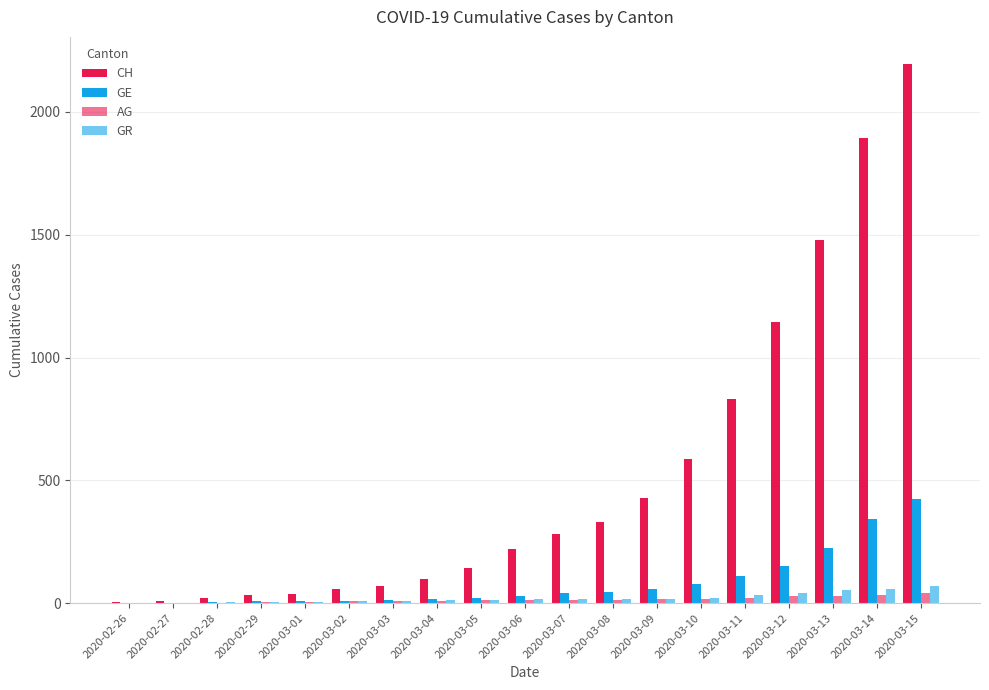

How many distinct data groups are displayed?

4